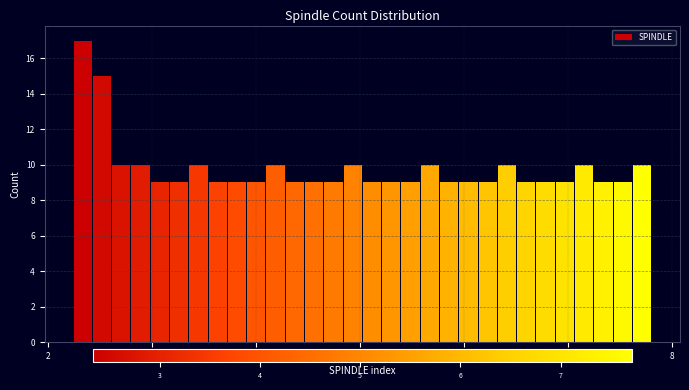

Read against the x-axis, roughly where is the centre of the tallest bar?

2.3